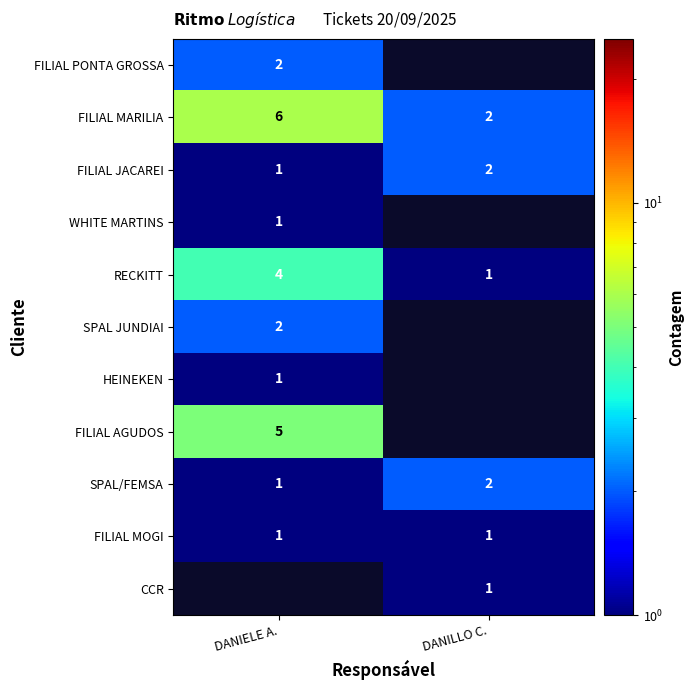

True or false: HEINEKEN has a value of 1 at DANIELE A..

True